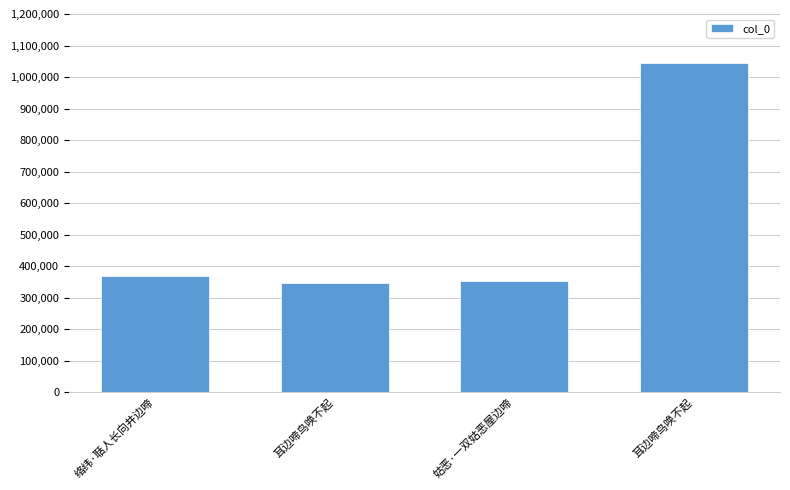

What is the value of the 1st bar from the left?

368508